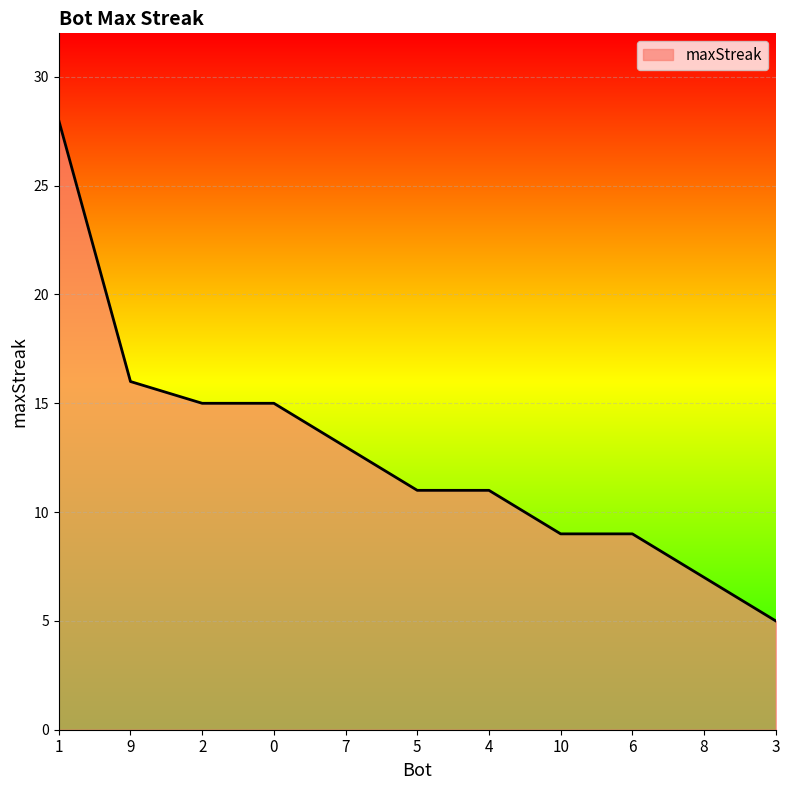

What is the ratio of the value at 0 to the value at 8?

2.1